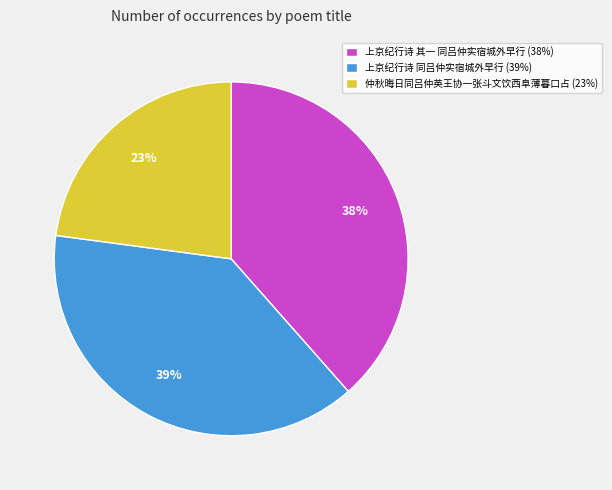

Approximately how many times larger is the value at 上京纪行诗 同吕仲实宿城外早行 compared to 仲秋晦日同吕仲英王协一张斗文饮西阜薄暮口占?

1.7